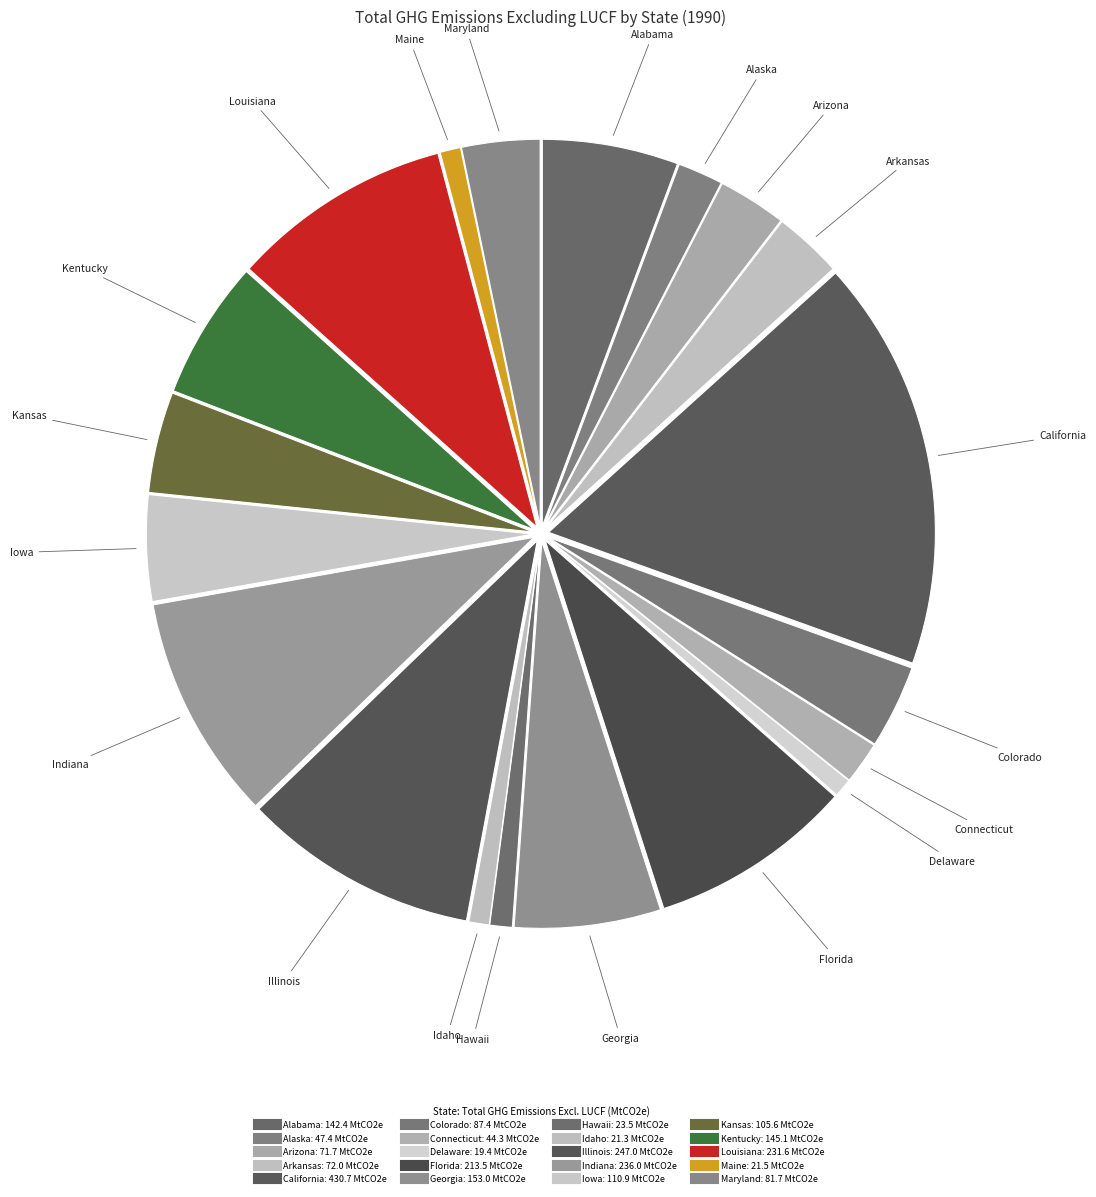

How many segments does this pie chart have?

20